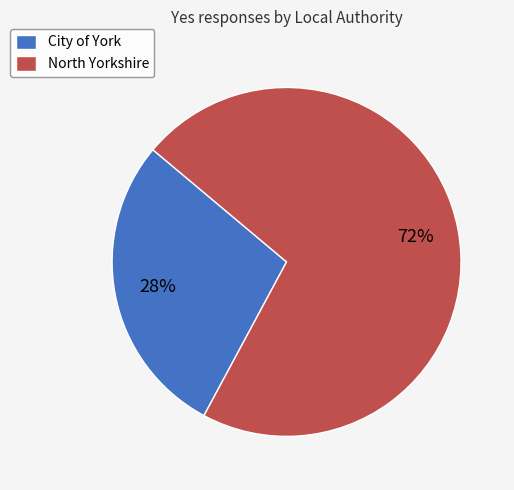

To the nearest percent, what percentage of the pie is City of York?

28%